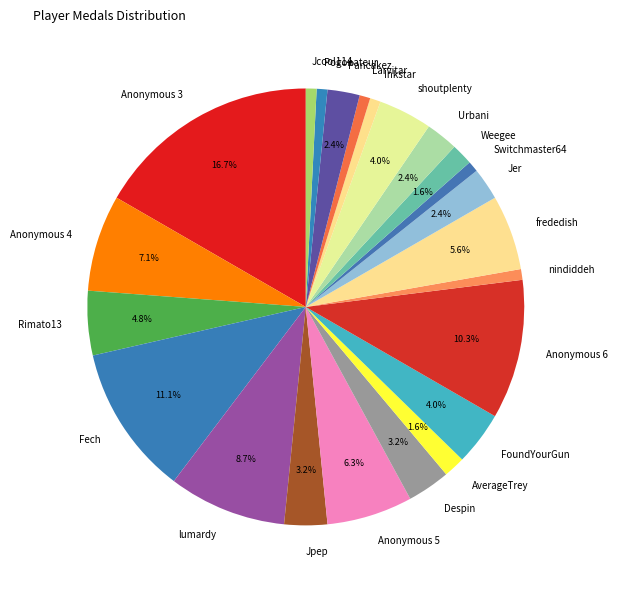

How many segments does this pie chart have?

23